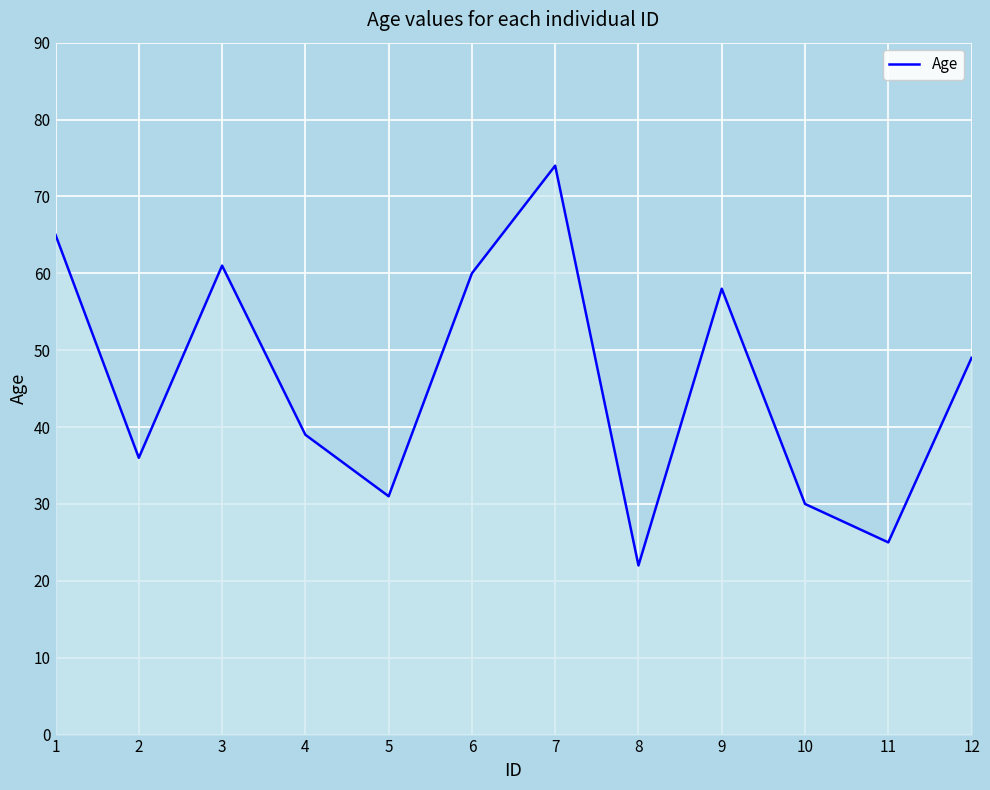

Where is the first local minimum?

2